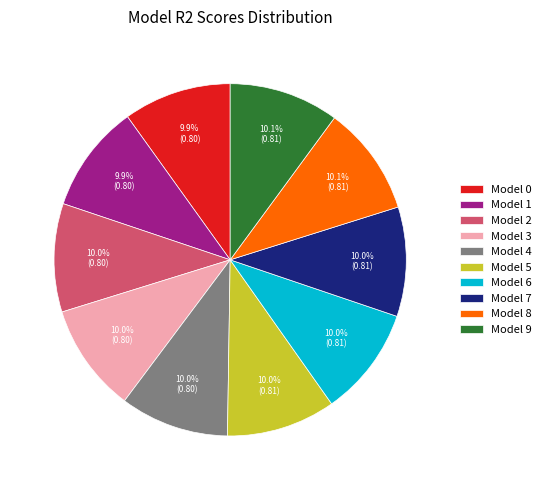

How much of the chart is everything except Model 6?

90.0%